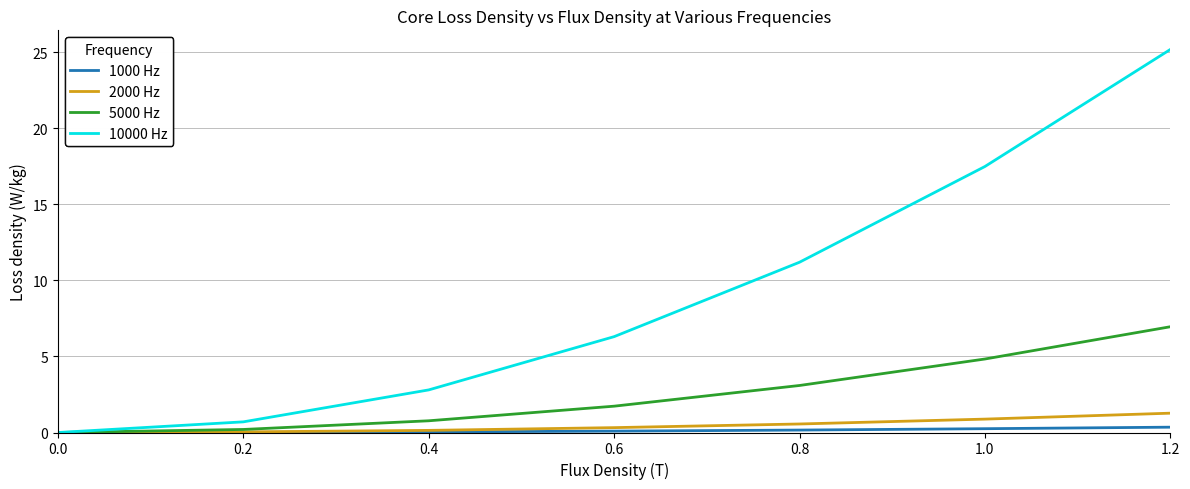

What is the sum of all 5000 Hz values?

17.6